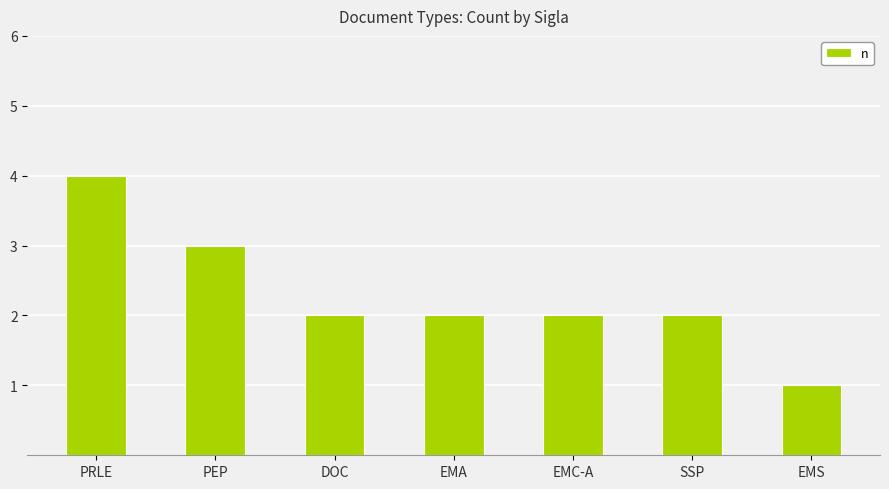

Are the bars grouped side by side (vs. stacked)?

No